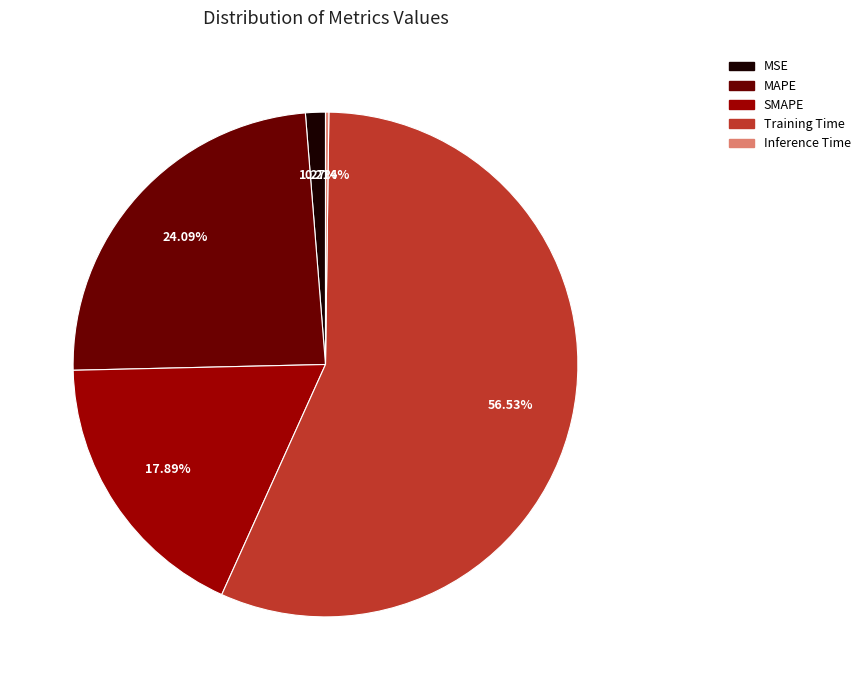

How much of the chart is everything except SMAPE?

82.1%